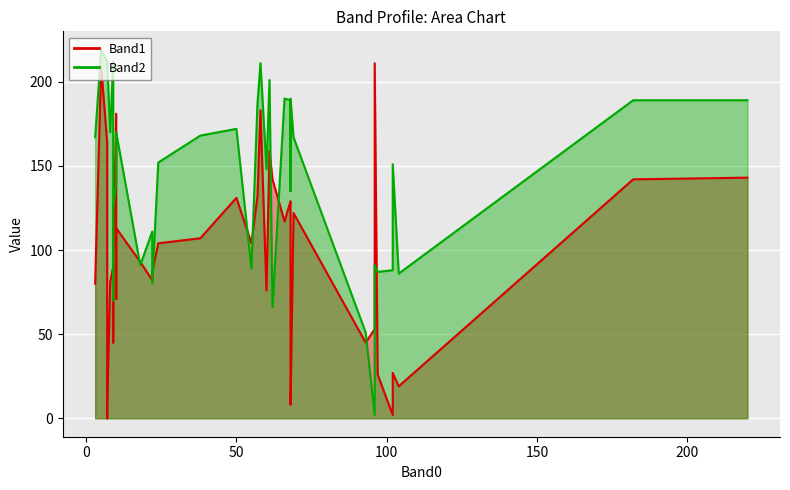

Reading left to right, transcribe all the data shown in this chart.

Band1: 69=122	24=104	55=104	102=2	68=8	10=113	8=81	10=71	58=183	96=53	10=181	7=0	5=209	9=61	9=93	7=164	97=26	96=211	9=90	66=117	38=107	62=142	102=27	9=45	60=76	93=45	22=82	104=19	61=159	68=12	7=8	18=93	22=87	9=90	68=129	57=132	182=142	50=131	3=80	220=143
Band2: 69=167	24=152	55=89	102=88	68=190	10=170	8=170	10=169	58=211	96=2	10=140	7=208	5=219	9=208	9=70	7=212	97=87	96=91	9=212	66=190	38=168	62=66	102=151	9=163	60=148	93=51	22=111	104=86	61=201	68=135	7=212	18=91	22=80	9=124	68=189	57=187	182=189	50=172	3=167	220=189